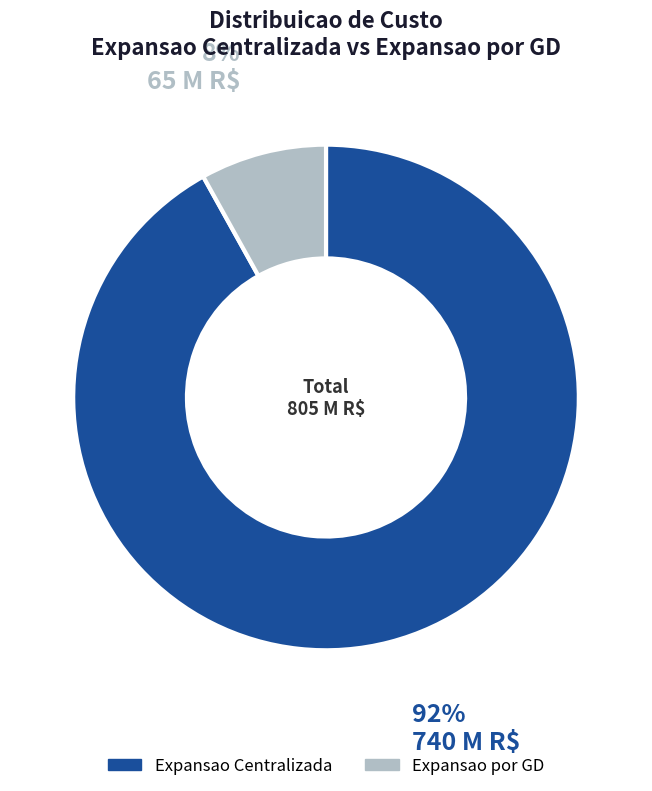

What is the ratio of the value at Expansao por GD to the value at Expansao Centralizada?

0.1